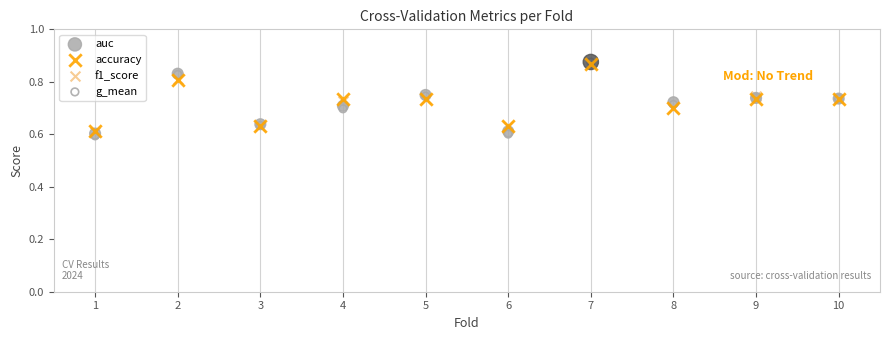

What are all the series names shown in the legend?

auc, accuracy, f1_score, g_mean